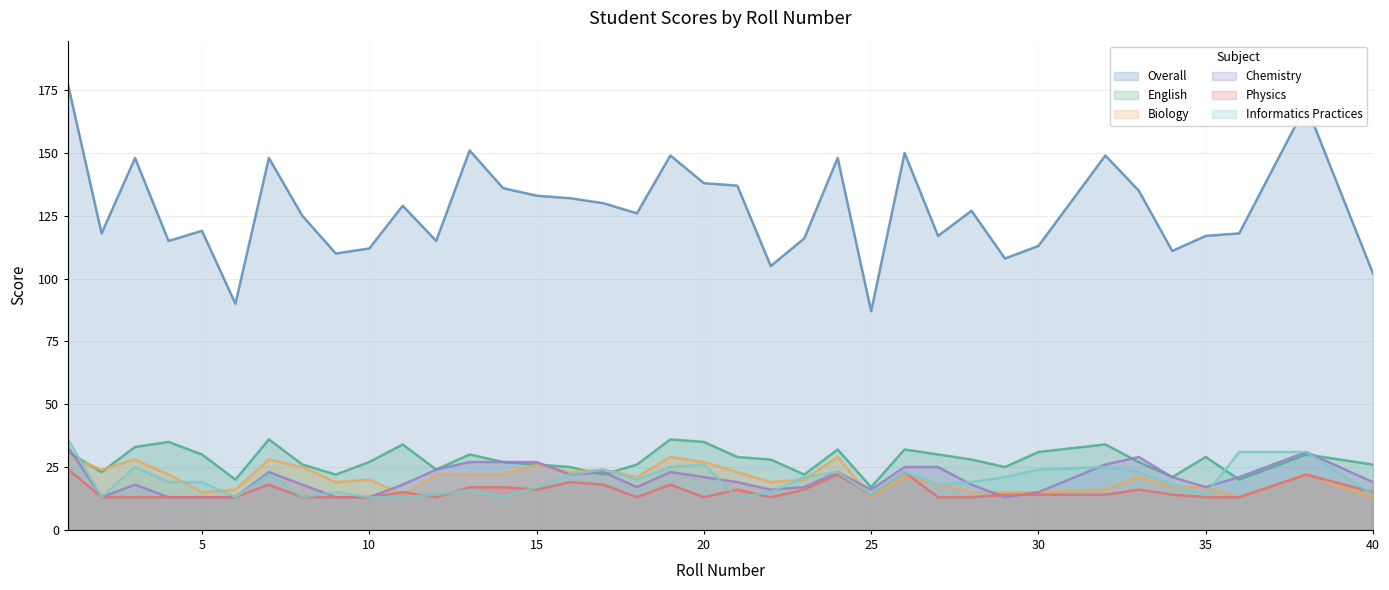

What is the average value of the Physics series?

15